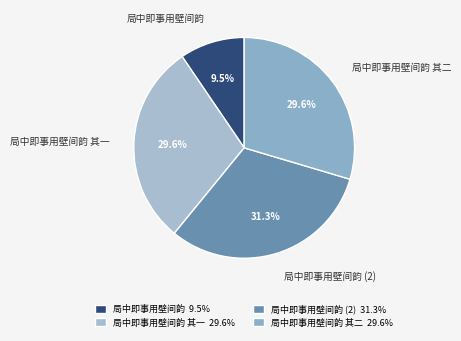

Count the number of slices in the pie.

4